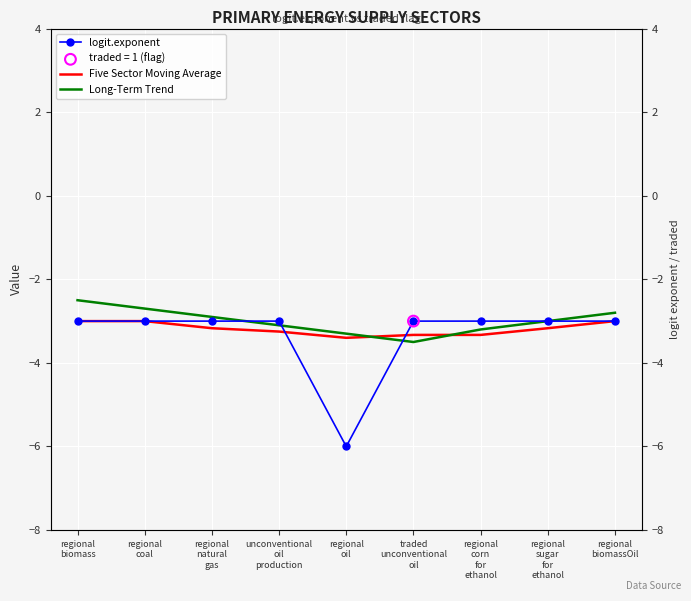

What is the total value across all series at regional
sugar
for
ethanol?

-9.2